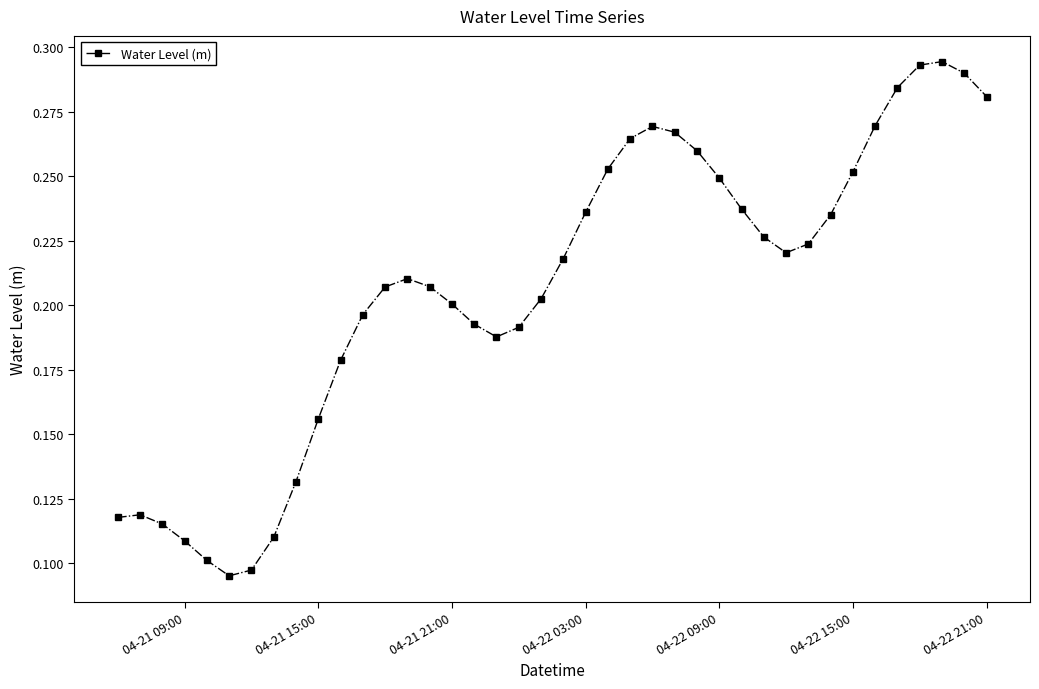

True or false: the data has more than 0 interior local peaks.

True